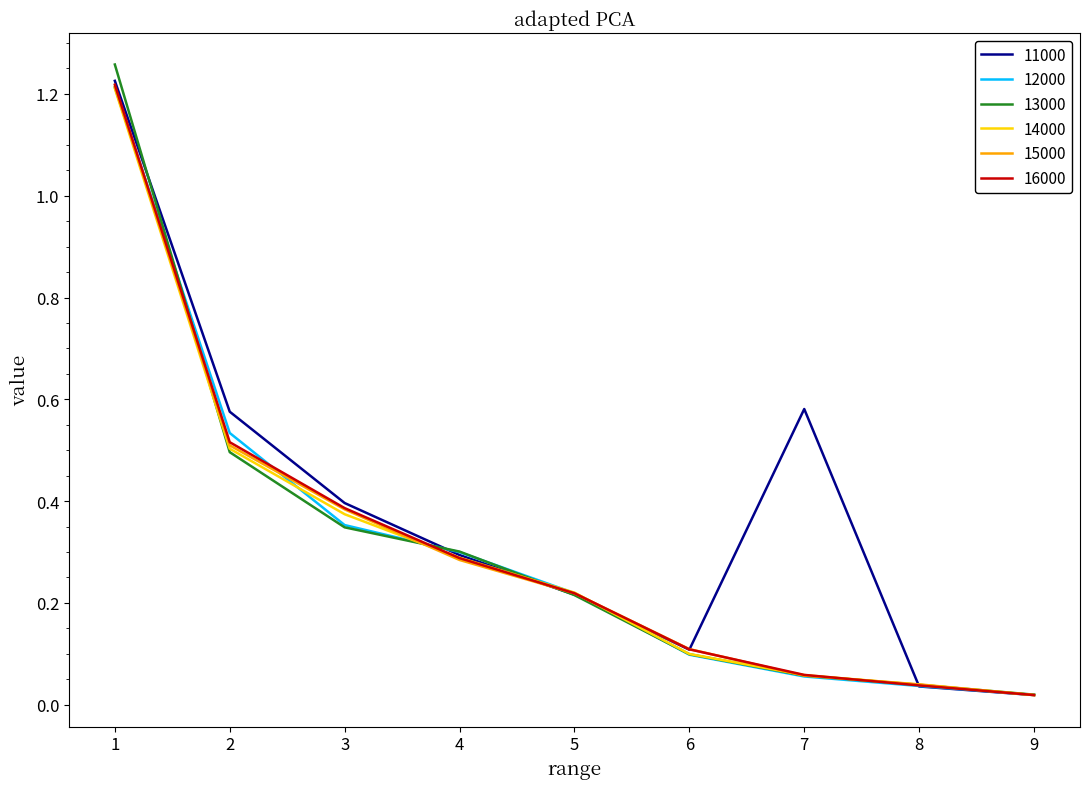

Which series has the largest total across all categories?

11000